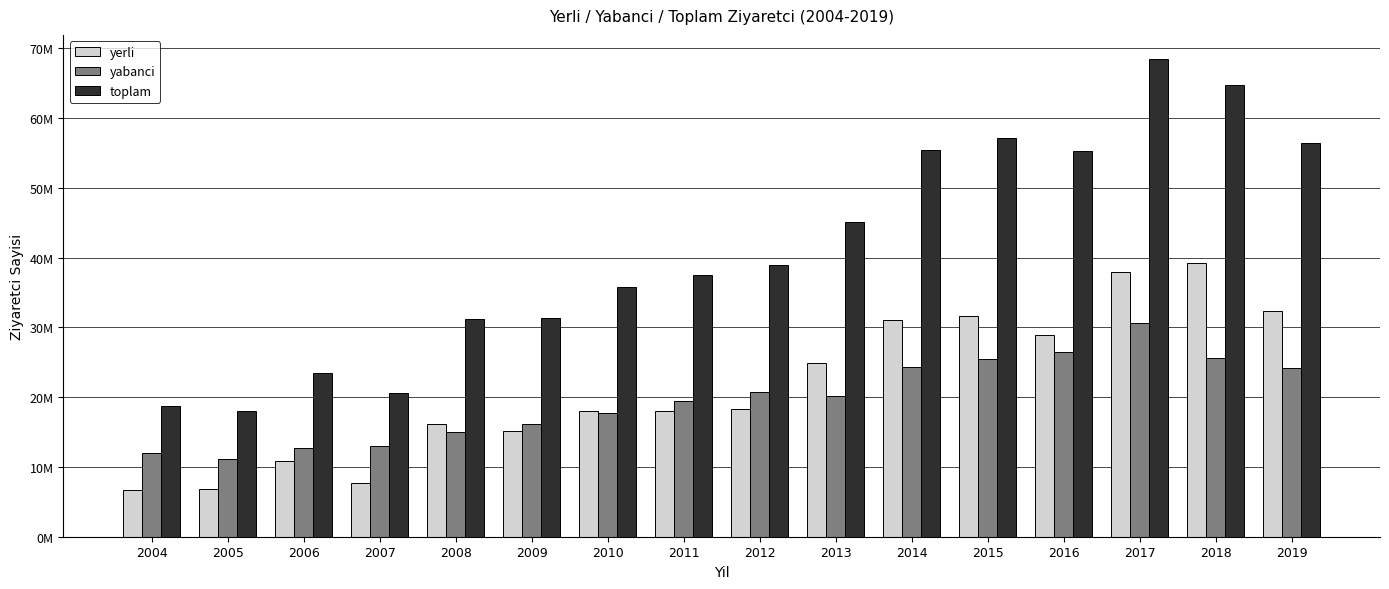

Rank the series at 2011 from lowest to highest value.

yerli, yabanci, toplam